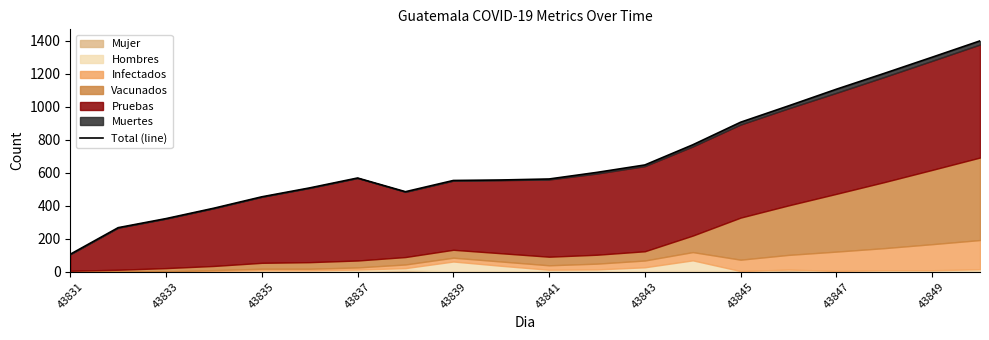

How many data points does each series have?

20